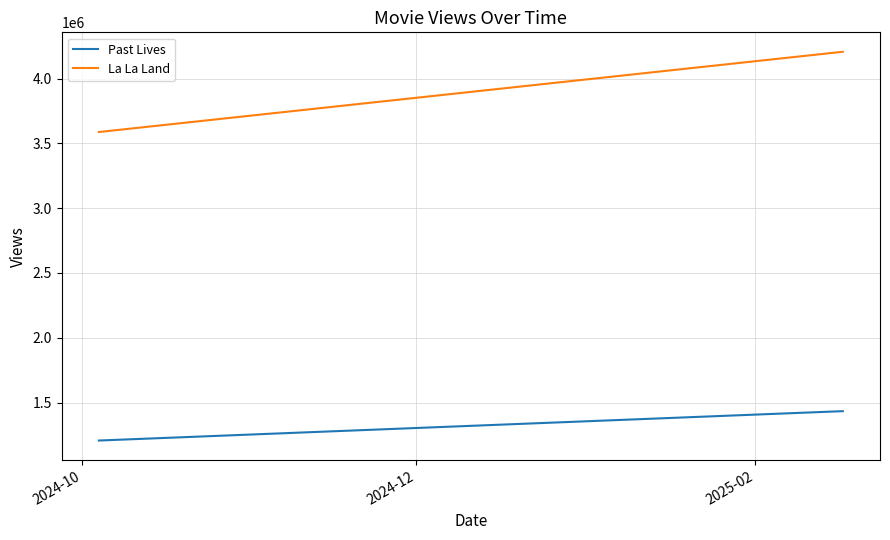

Is the value of La La Land at 2024-12 greater than the value of Past Lives at 2024-12?

Yes